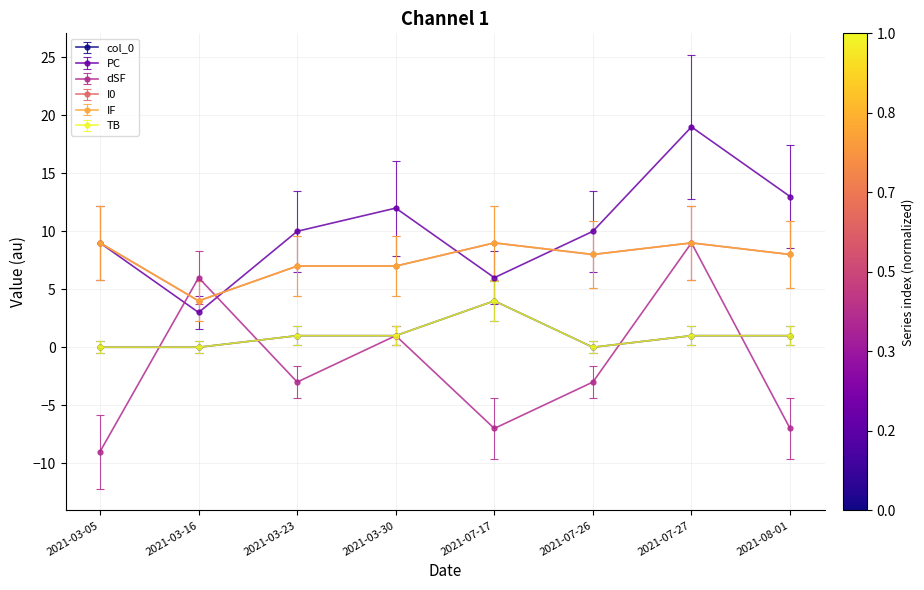

Does the chart display data point markers on the line(s)?

Yes